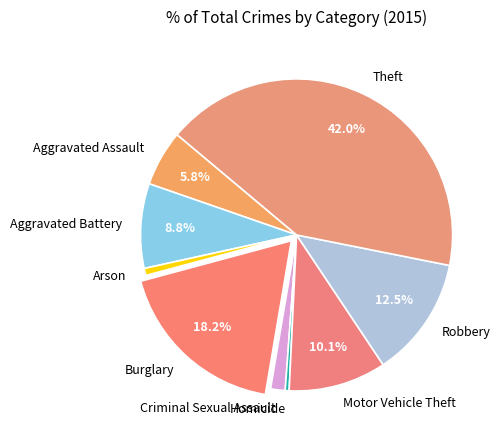

To the nearest percent, what is the combined percentage of Theft and Burglary?

60%